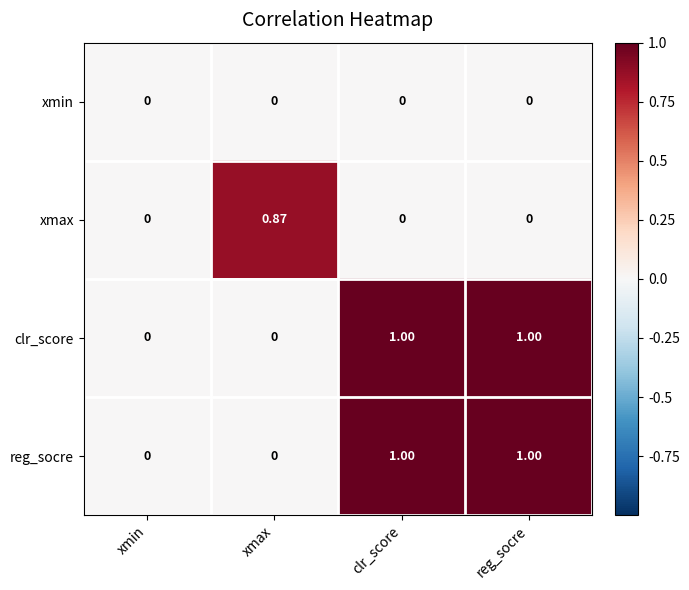

Is the value of clr_score at xmin greater than the value of xmax at xmax?

No